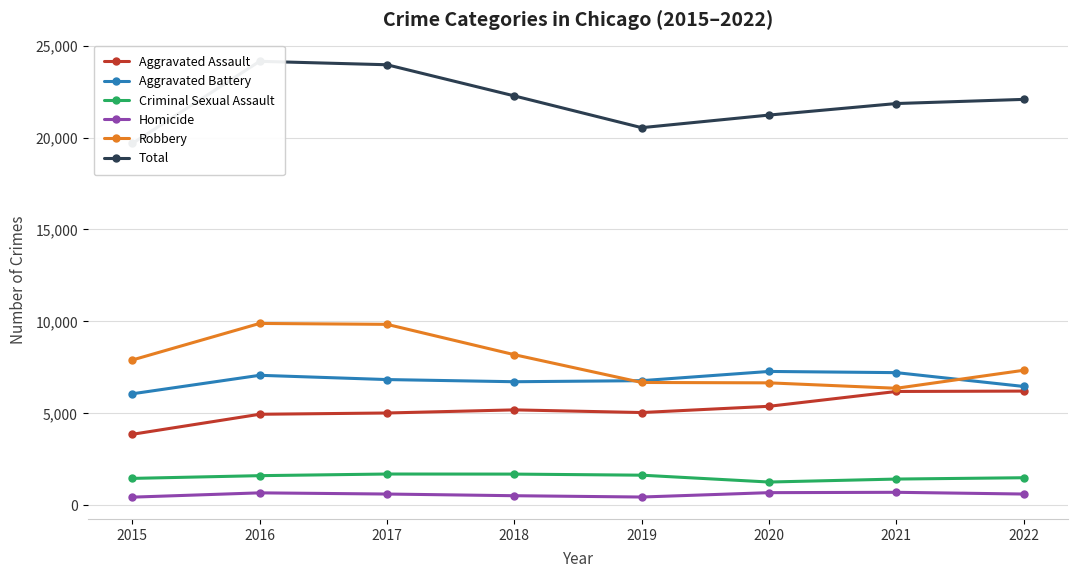

Reading left to right, extract all data points from this chart.

Aggravated Assault: 3851	4942	5011	5181	5036	5376	6183	6204
Aggravated Battery: 6056	7063	6831	6713	6771	7273	7208	6455
Criminal Sexual Assault: 1451	1600	1689	1685	1626	1253	1415	1487
Homicide: 430	664	600	508	437	675	694	600
Robbery: 7895	9886	9837	8185	6673	6652	6357	7337
Total: 19683	24155	23968	22272	20543	21229	21857	22083